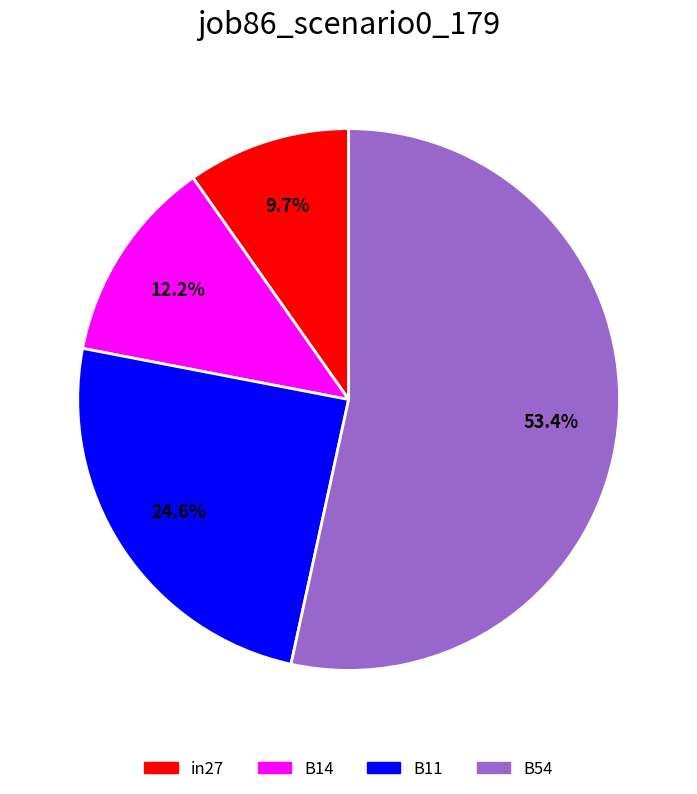

Does any single category account for the majority?

Yes